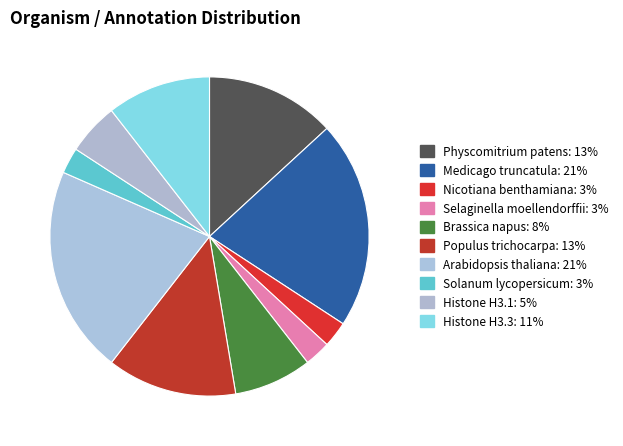

To the nearest percent, what is the difference between the Brassica napus and Solanum lycopersicum slice percentages?

5%